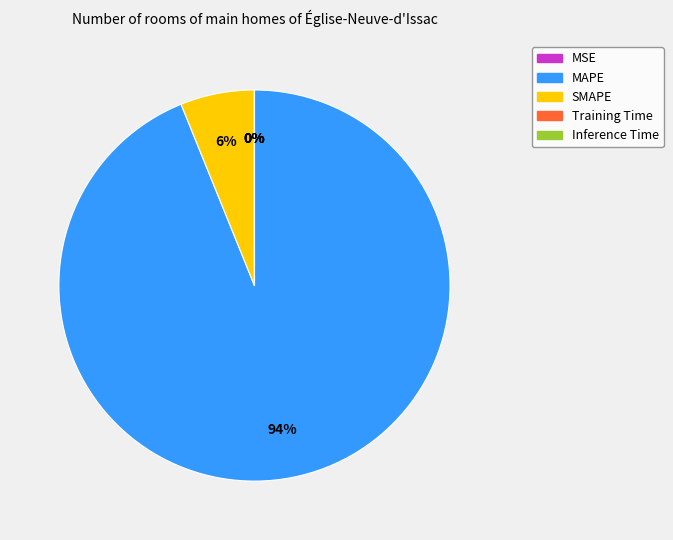

Do SMAPE and MAPE together represent more than half of the pie?

Yes